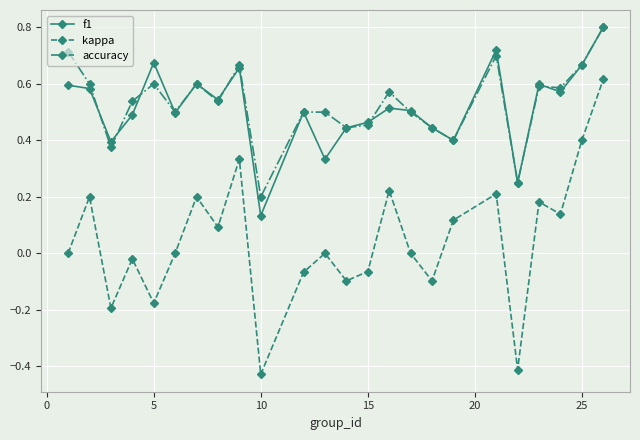

True or false: f1 and kappa cross at least once.

False